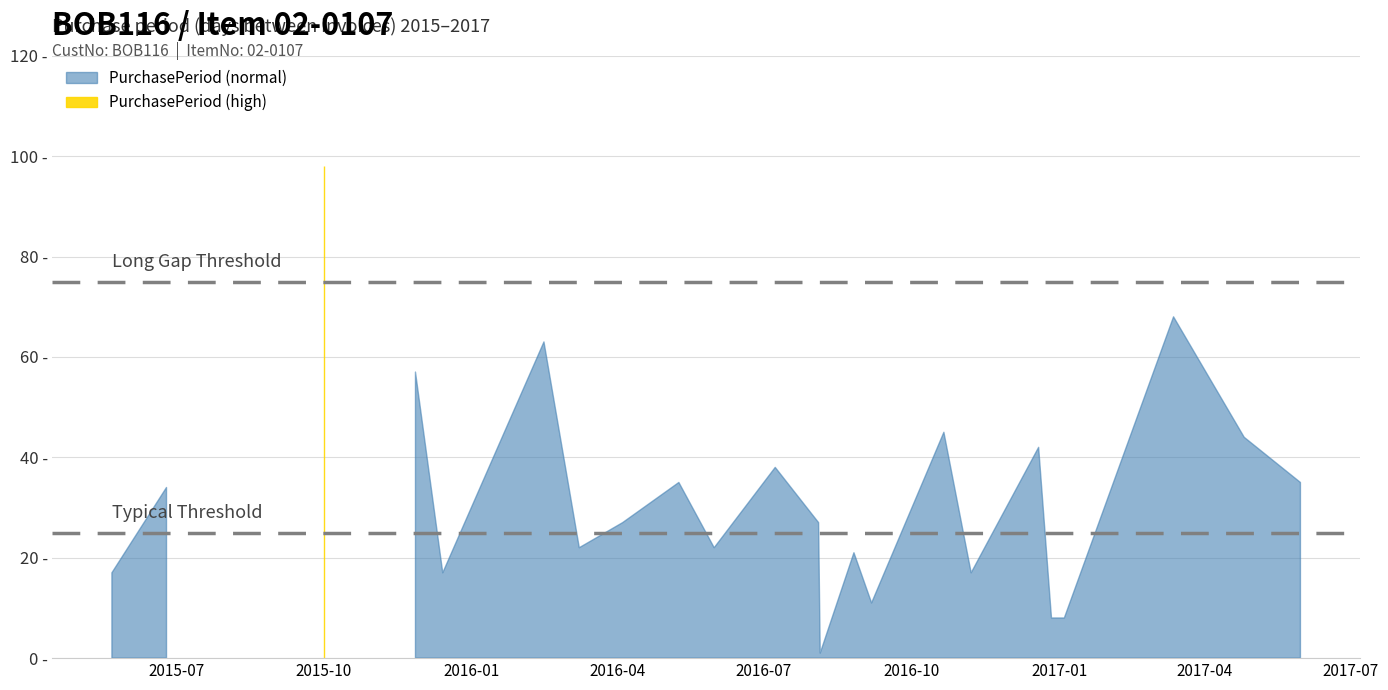

What is the label of the 23rd point from the left?

2017-05-31